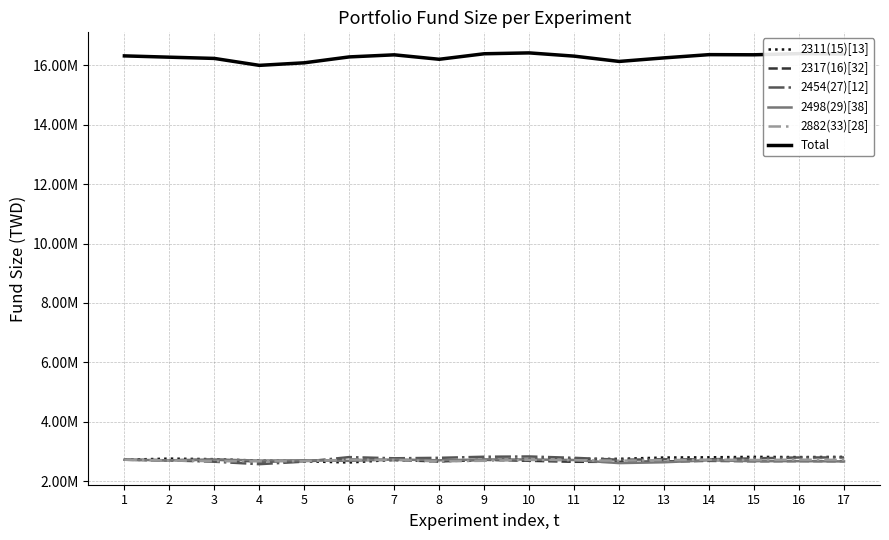

What are all the series names shown in the legend?

2311(15)[13], 2317(16)[32], 2454(27)[12], 2498(29)[38], 2882(33)[28], Total